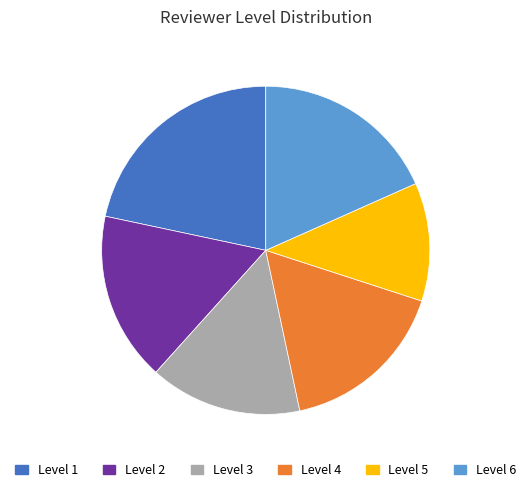

Does any single category account for the majority?

No